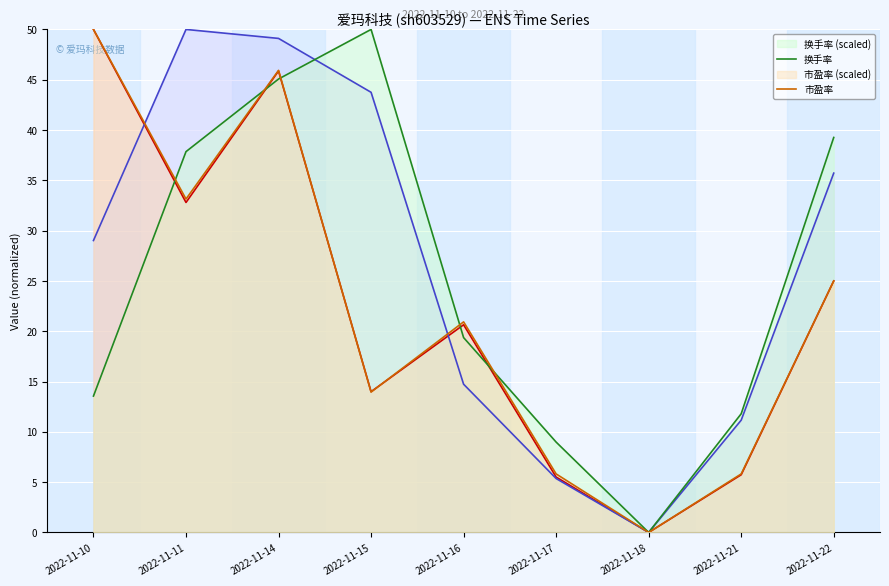

What is the total value across all series at 2022-11-16?

75.7